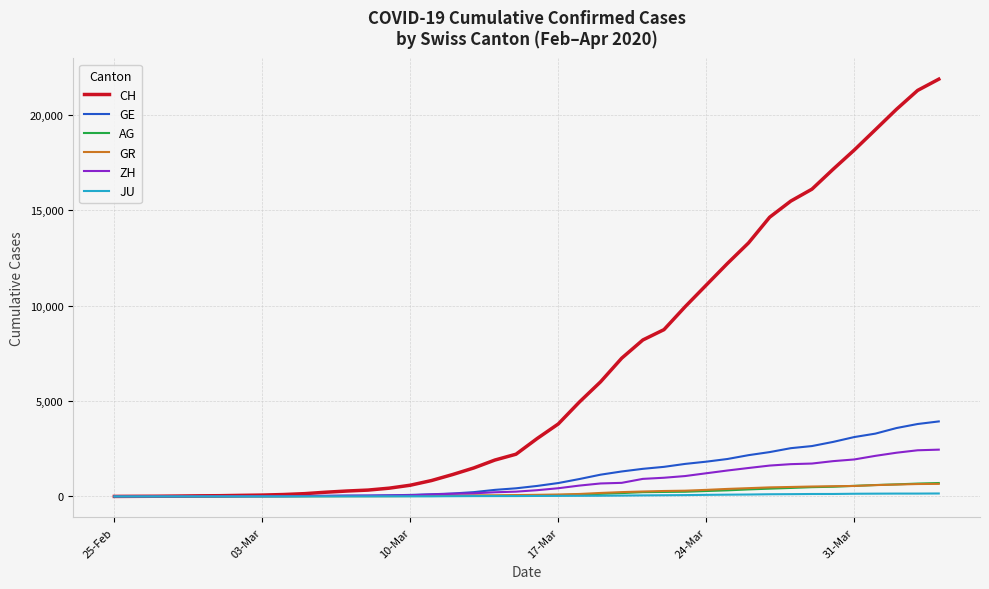

Which series has the largest range (max minus min)?

CH